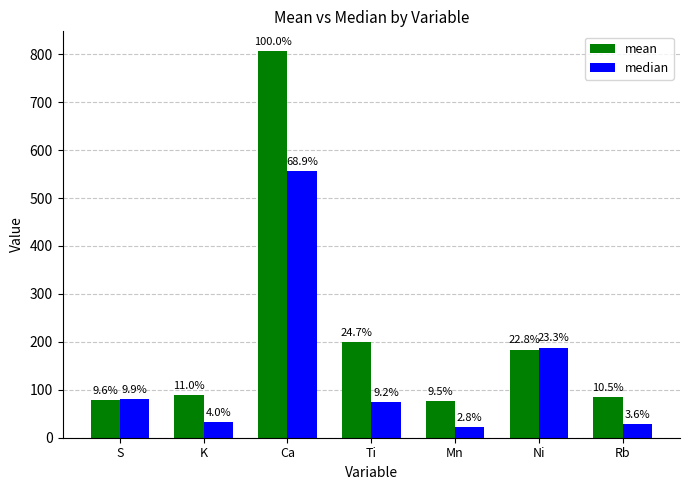

Where does the mean series first go above 88?

K